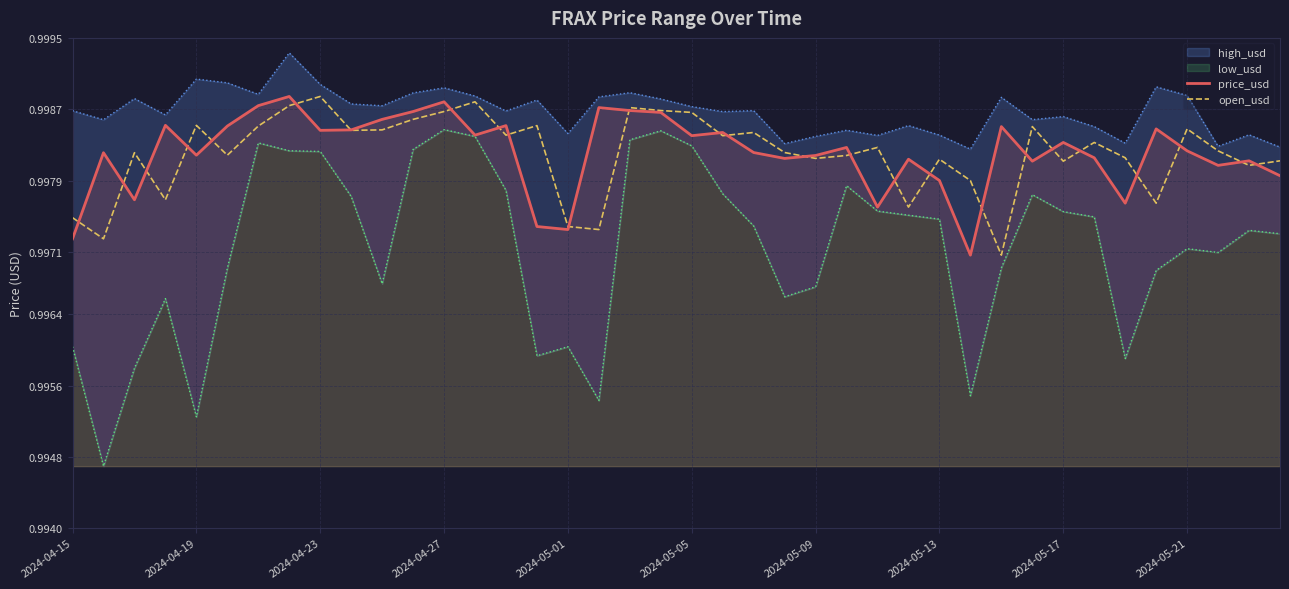

In open_usd, how many points are lower than both neighbors (excluding endpoints)?

13